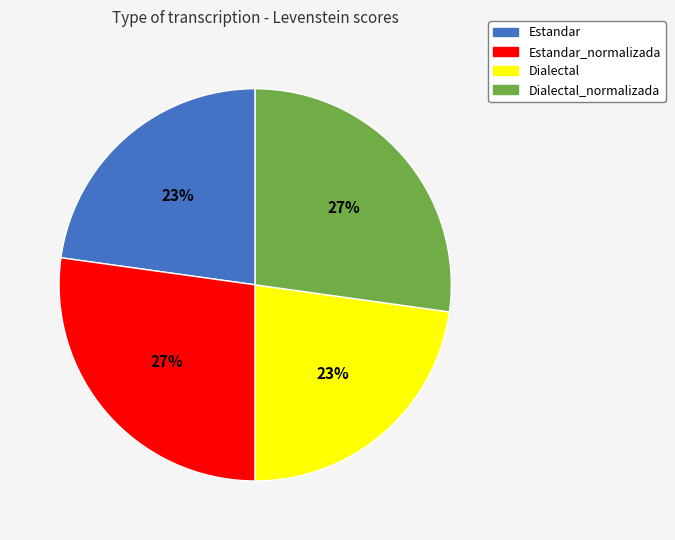

The Estandar slice represents 9% of the pie. True or false?

False